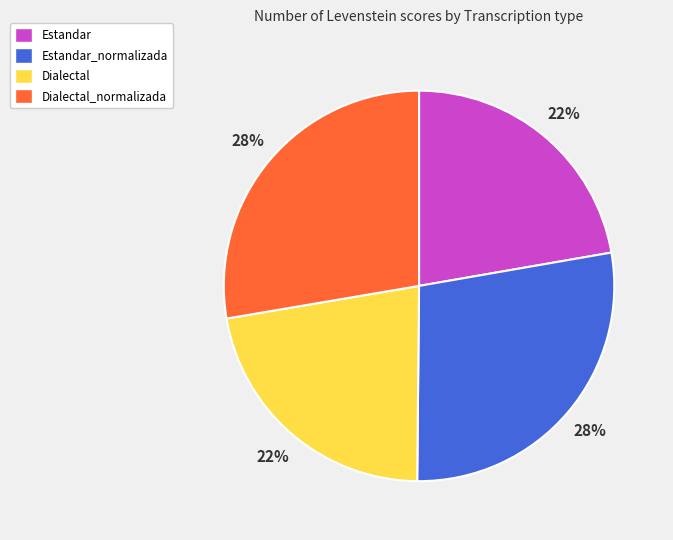

Is there any slice that represents more than half of the pie?

No